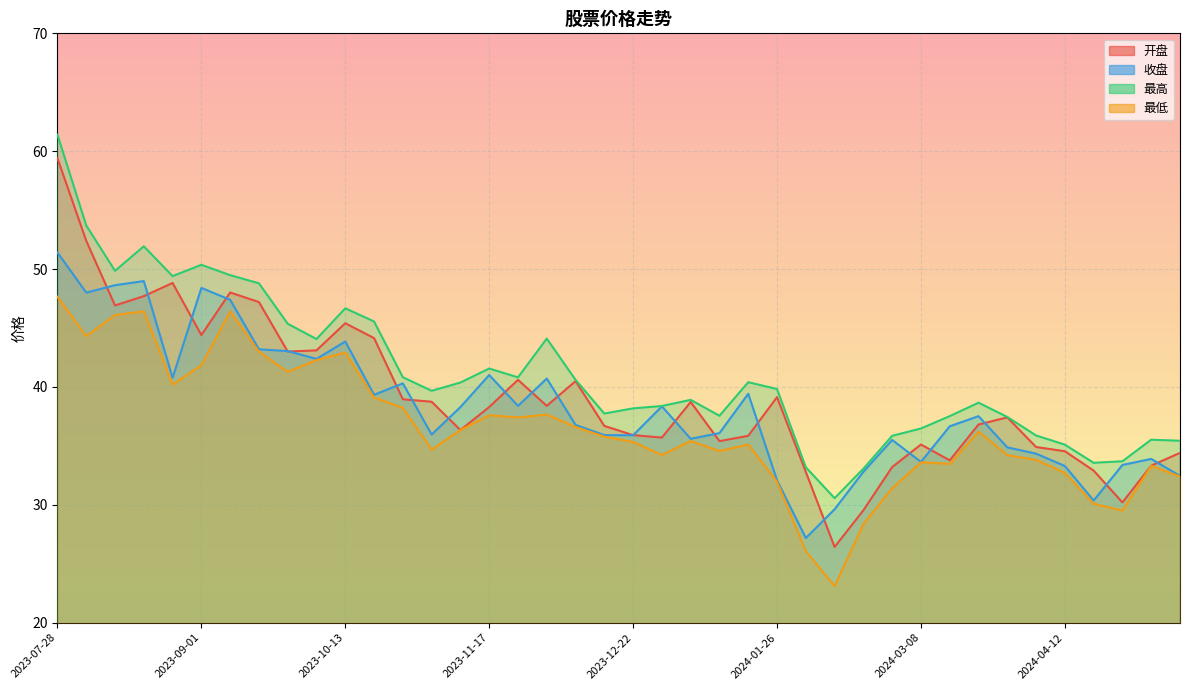

Rank the categories by 最低 value from highest to lowest.

2023-07-28, 2023-08-18, 2023-09-08, 2023-08-11, 2023-08-04, 2023-09-15, 2023-10-13, 2023-09-28, 2023-09-01, 2023-09-22, 2023-08-25, 2023-10-20, 2023-10-27, 2023-12-01, 2023-11-17, 2023-11-24, 2023-12-08, 2023-11-10, 2024-03-22, 2023-12-15, 2024-01-05, 2023-12-22, 2024-01-19, 2023-11-03, 2024-01-12, 2023-12-29, 2024-03-29, 2024-04-03, 2024-03-08, 2024-03-15, 2024-04-30, 2024-04-12, 2024-05-10, 2024-01-26, 2024-03-01, 2024-04-19, 2024-04-26, 2024-02-23, 2024-02-02, 2024-02-08